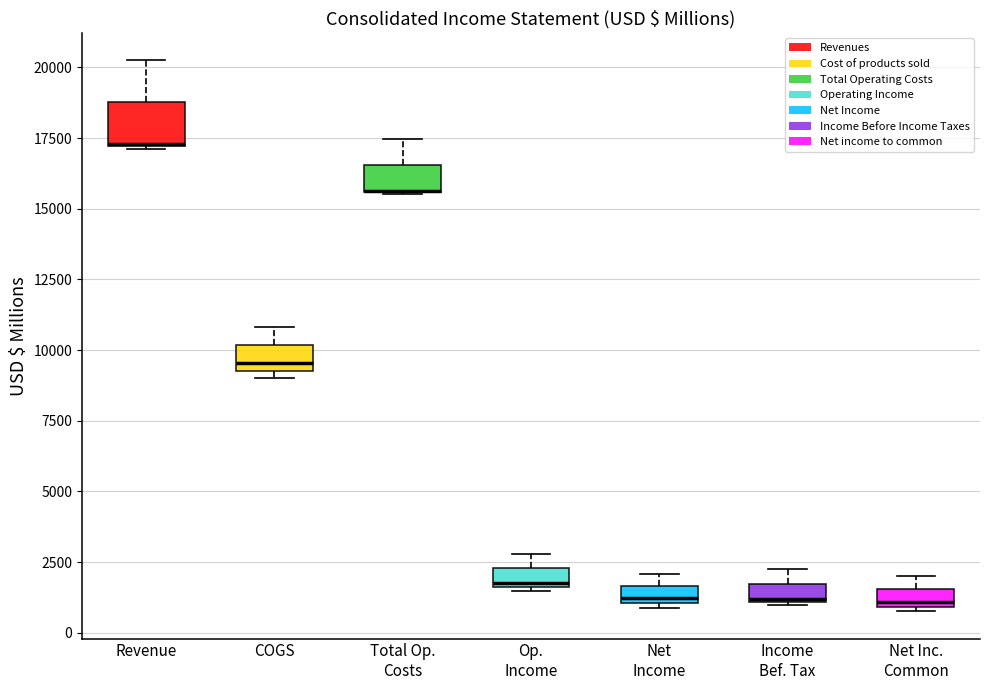

Which box is the tallest, from its lower edge to its upper edge?

Revenue